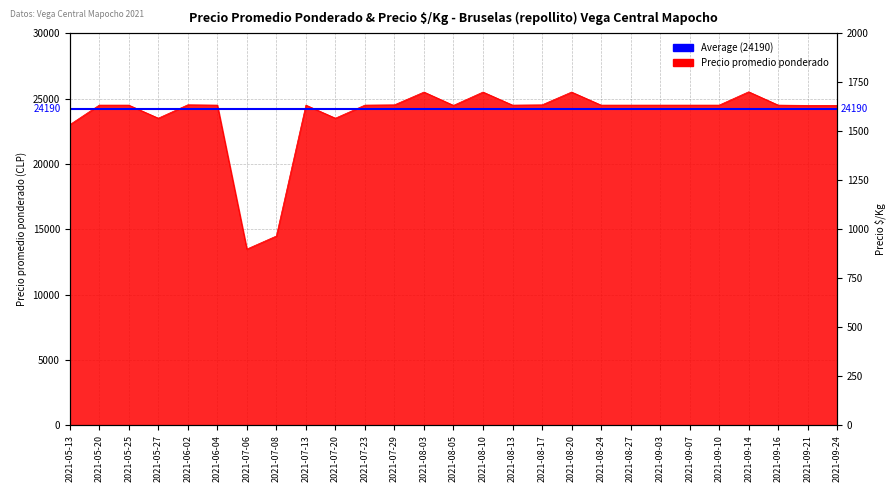

Where is the first local maximum for Precio $/Kg?

2021-06-02